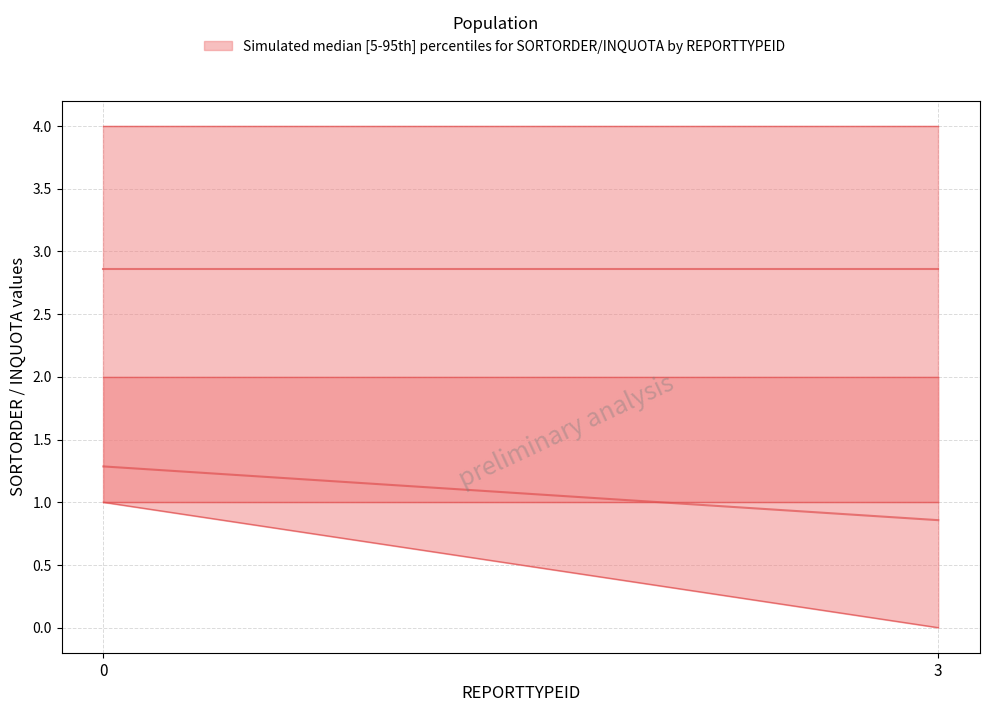

Which series has the largest range (max minus min)?

Simulated median [5-95th] percentiles for INQUOTA by REPORTTYPEID